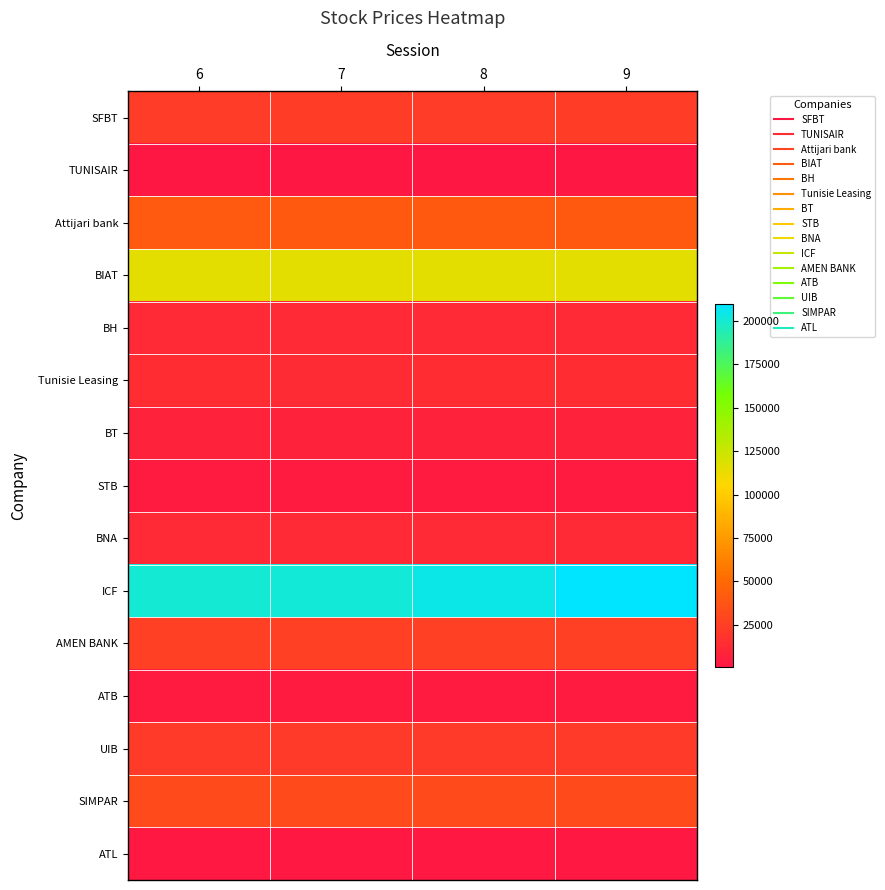

How many data points does each series have?

4